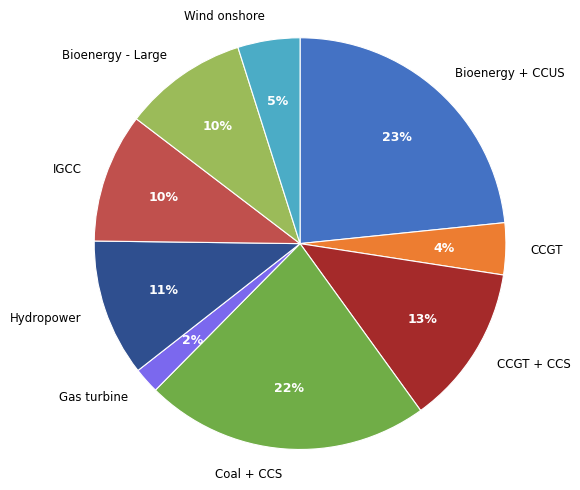

Which slice is the smallest?

Gas turbine